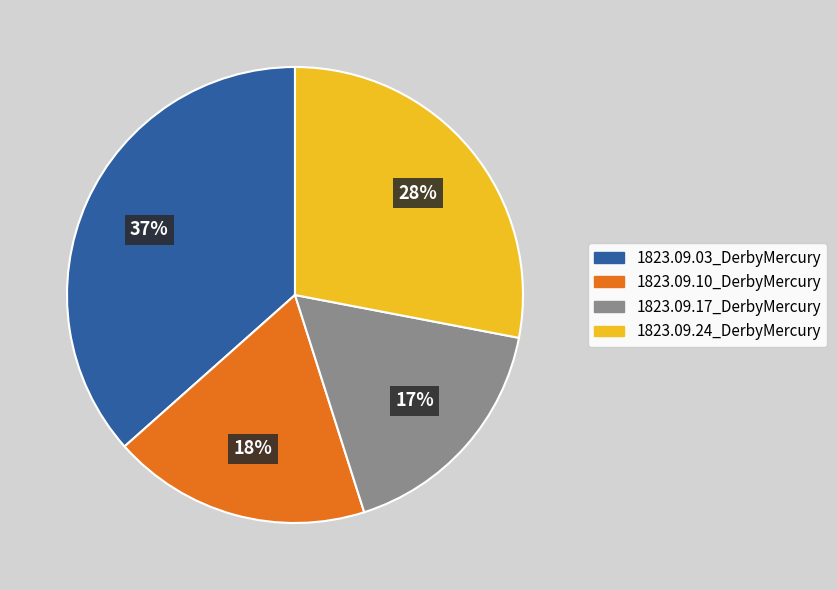

True or false: 1823.09.10_DerbyMercury accounts for 18% of the total.

True